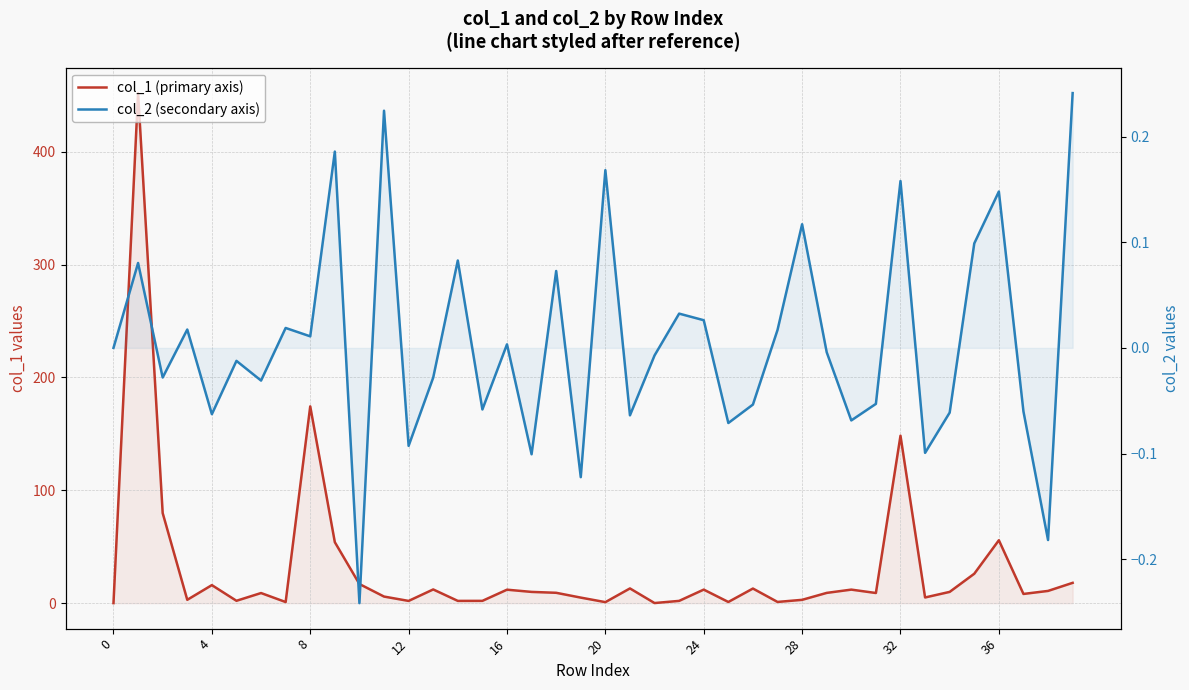

Is it true that col_2 (secondary axis) equals -0.2 at 38?

True